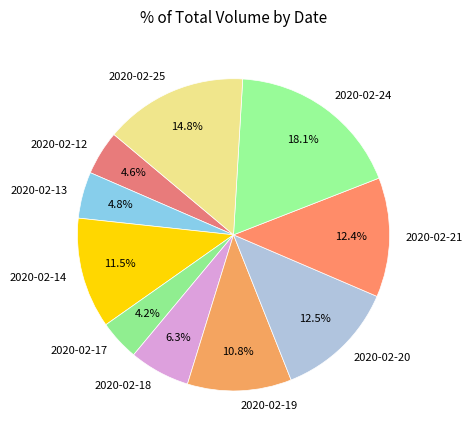

Which slice is the largest?

2020-02-24